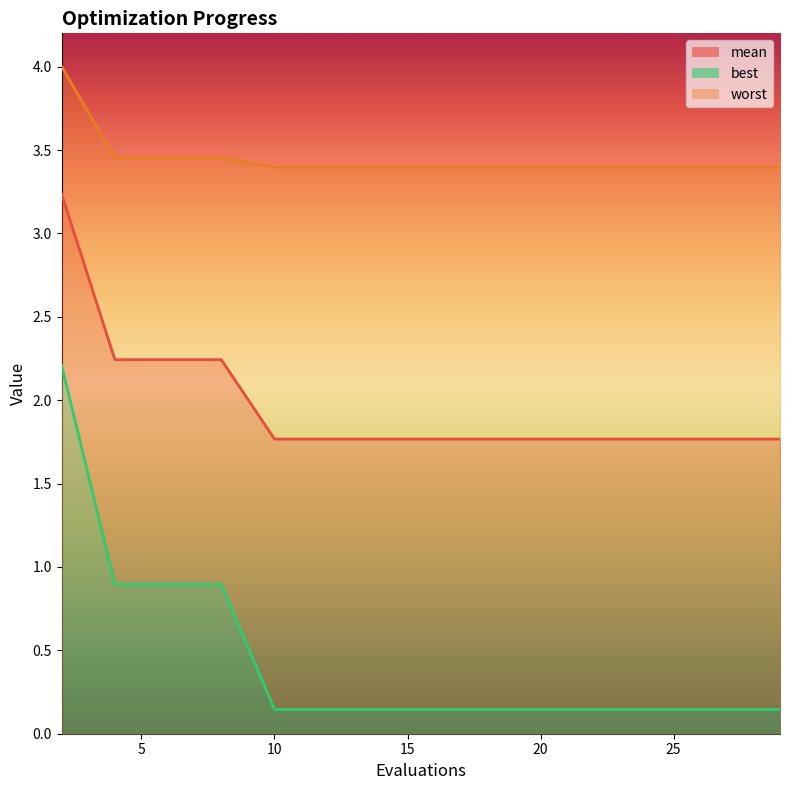

What is the total value across all series at 2?

9.4